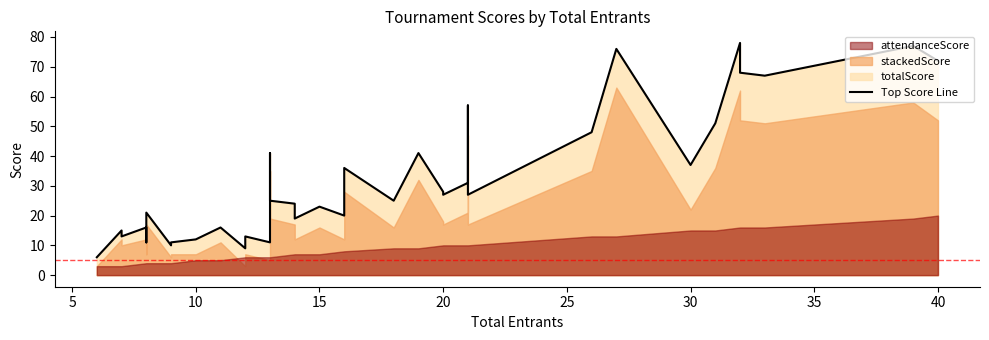

List the labels in order of attendanceScore value, largest first.

40, 39, 32, 33, 32, 31, 30, 27, 26, 21, 20, 21, 20, 21, 21, 18, 19, 16, 16, 16, 14, 15, 14, 13, 12, 12, 13, 13, 10, 11, 10, 10, 8, 9, 9, 8, 8, 7, 6, 7